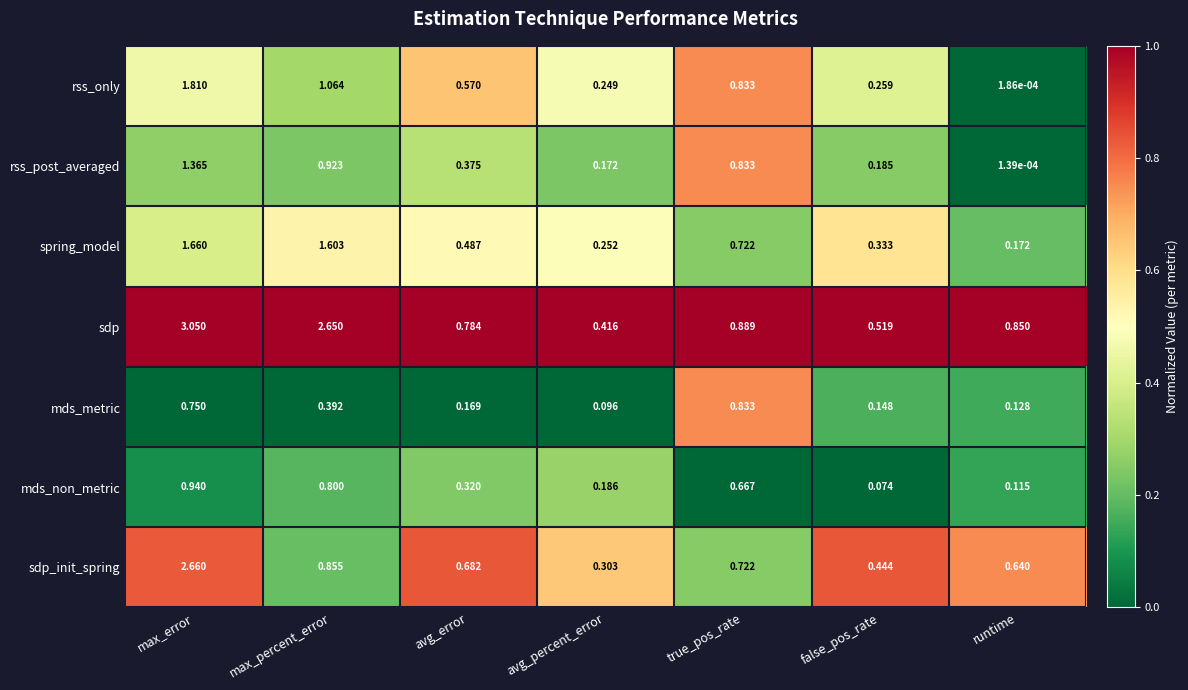

Which series has the widest spread of values?

sdp